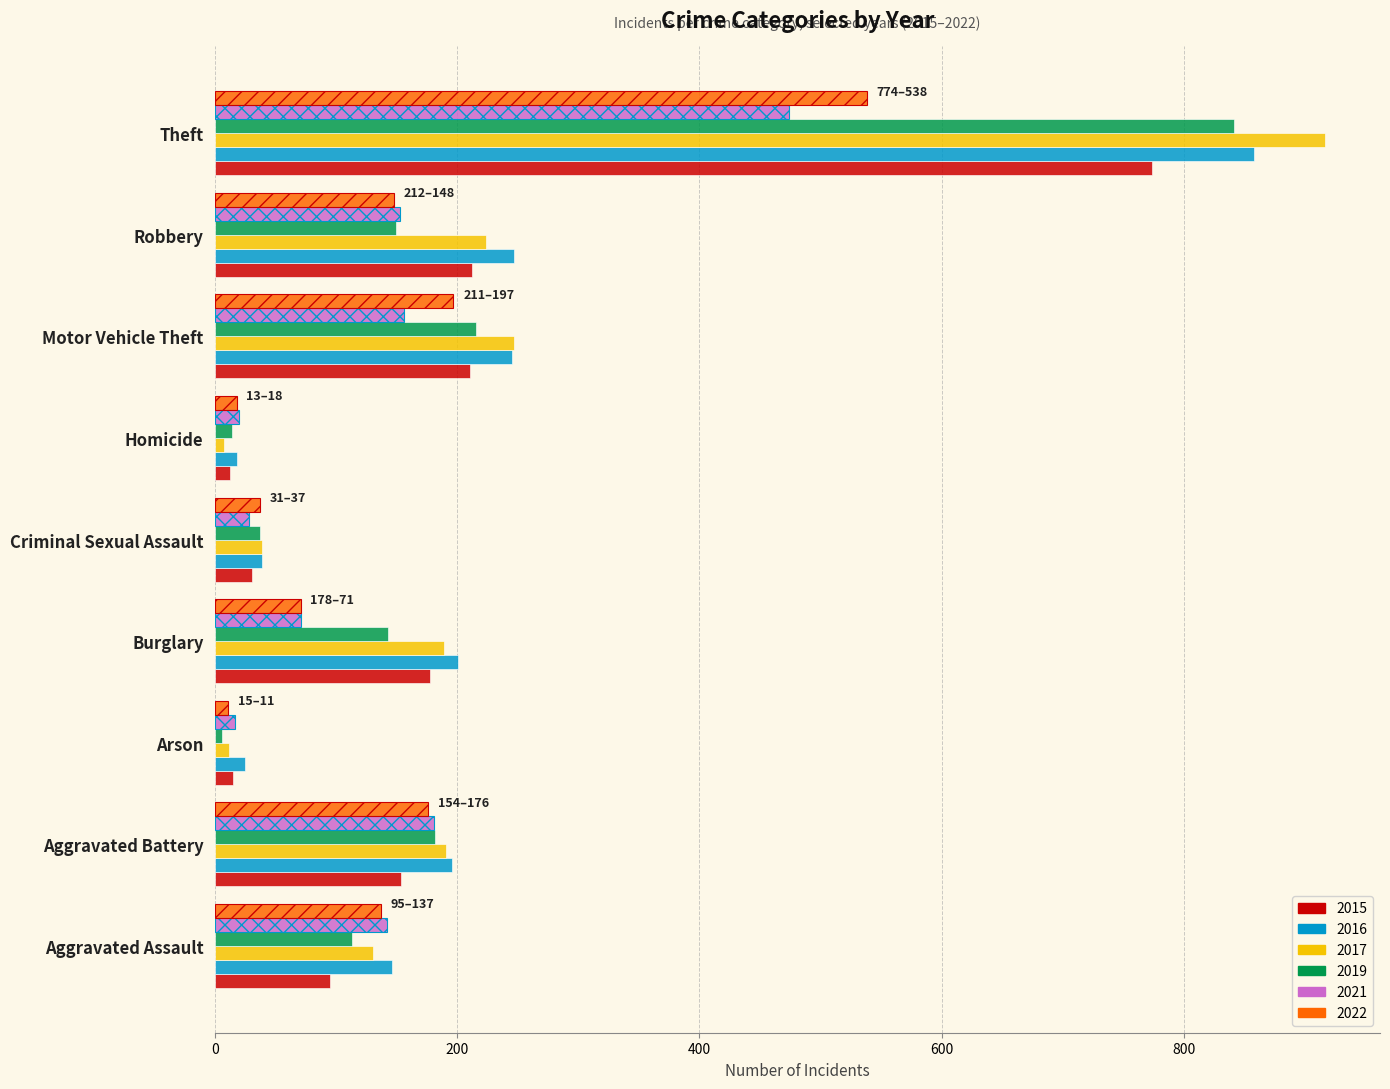

How many bars are there in each group?

6